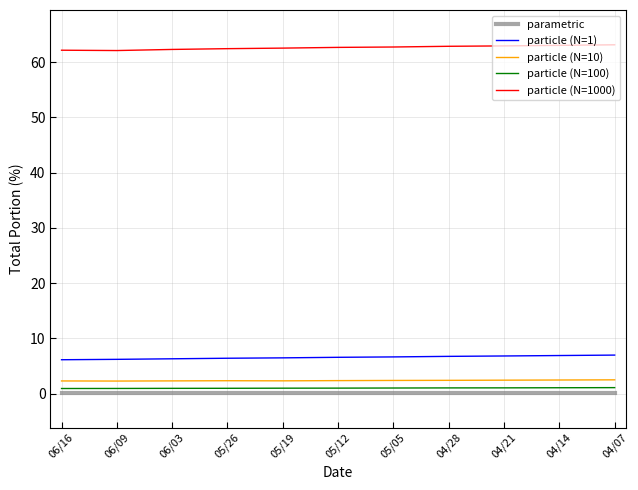

How many lines are shown in the chart?

5